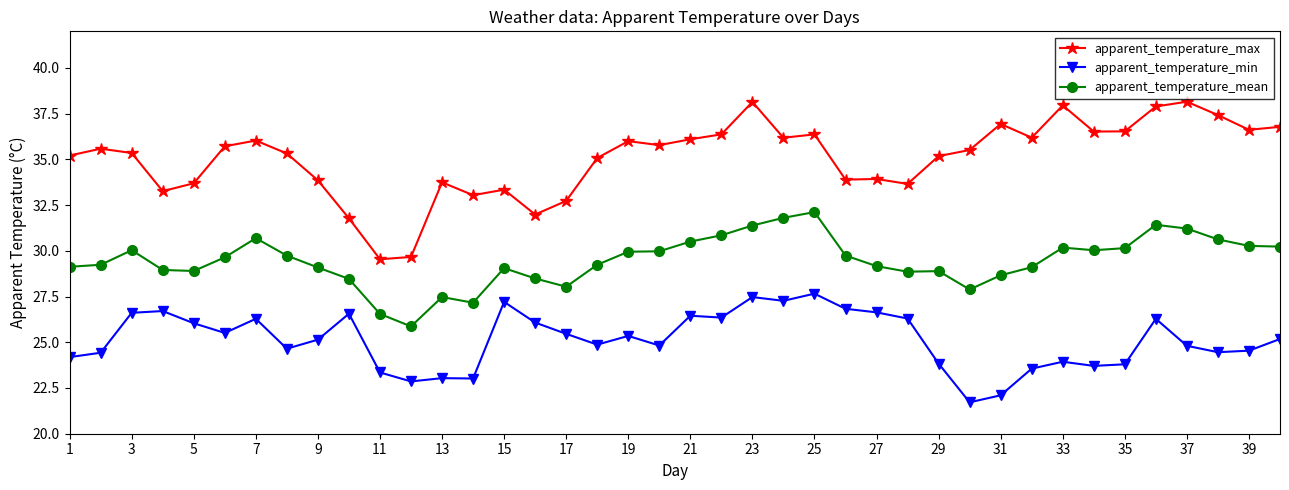

Rank the series by their maximum value, from lowest to highest.

apparent_temperature_min, apparent_temperature_mean, apparent_temperature_max